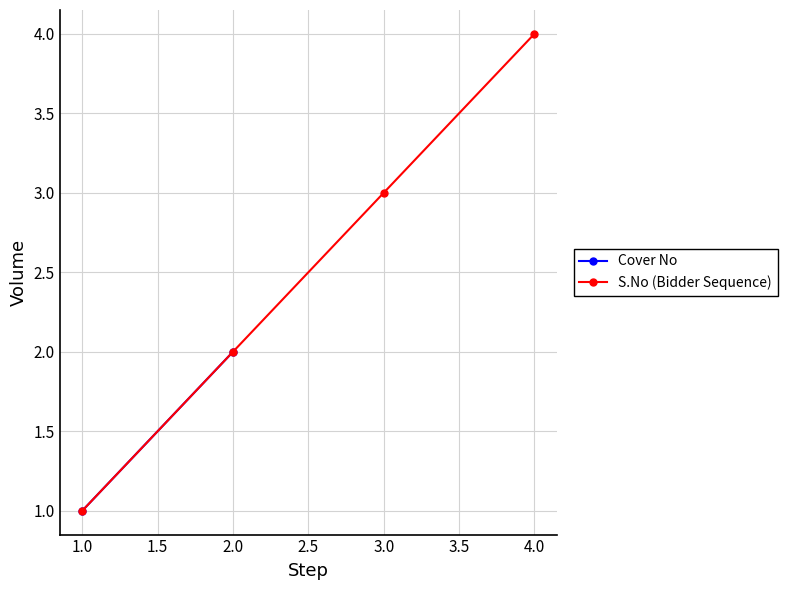

Is it true that S.No (Bidder Sequence) equals 1 at 2.0?

False